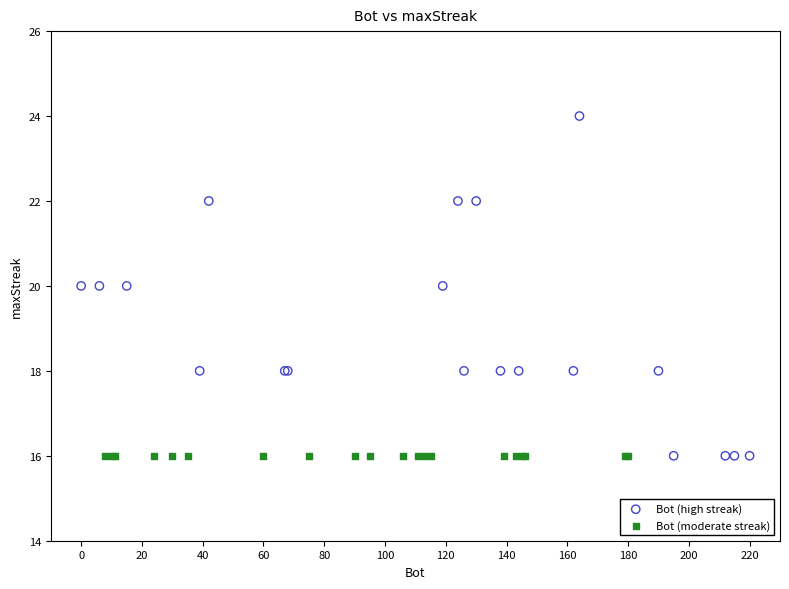

Which series reaches the maximum Y coordinate?

Bot (high streak)